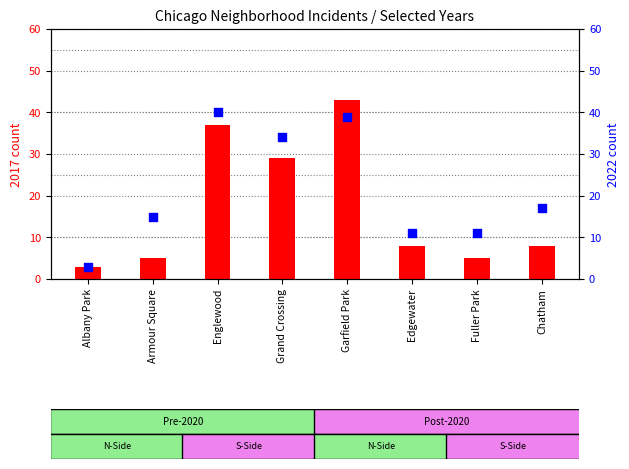

What are all the series names shown in the legend?

2017 count, 2022 count